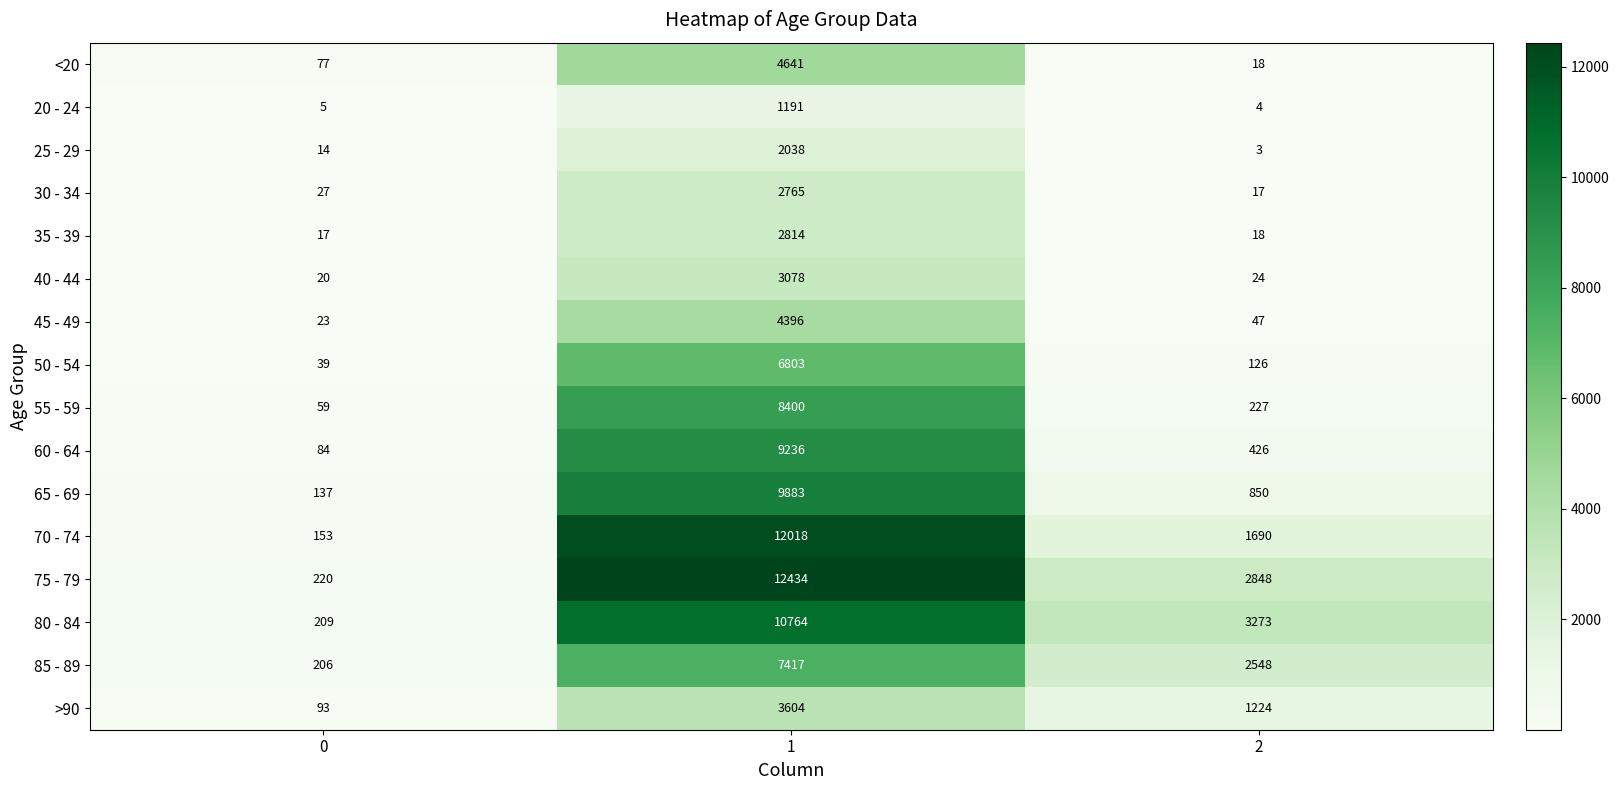

What is the total value across all series at 0?

1383